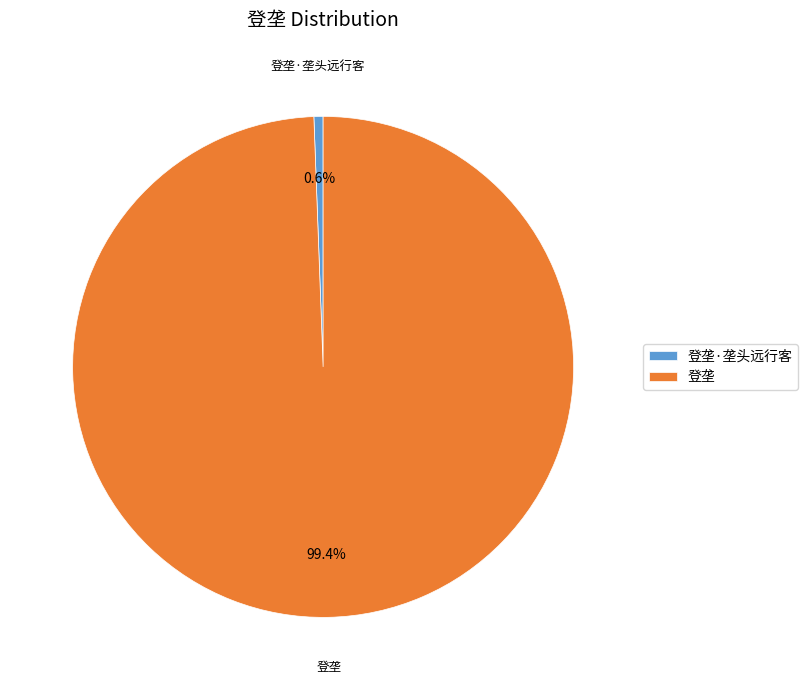

Do 登垄 and 登垄·垄头远行客 together represent more than half of the pie?

Yes